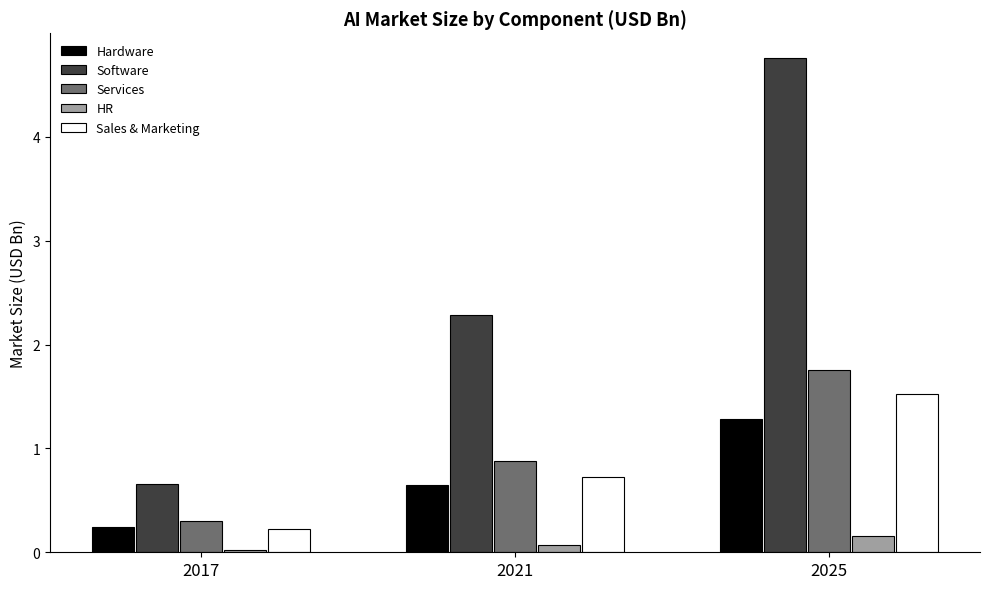

What is the average value of the Sales & Marketing series?

0.8